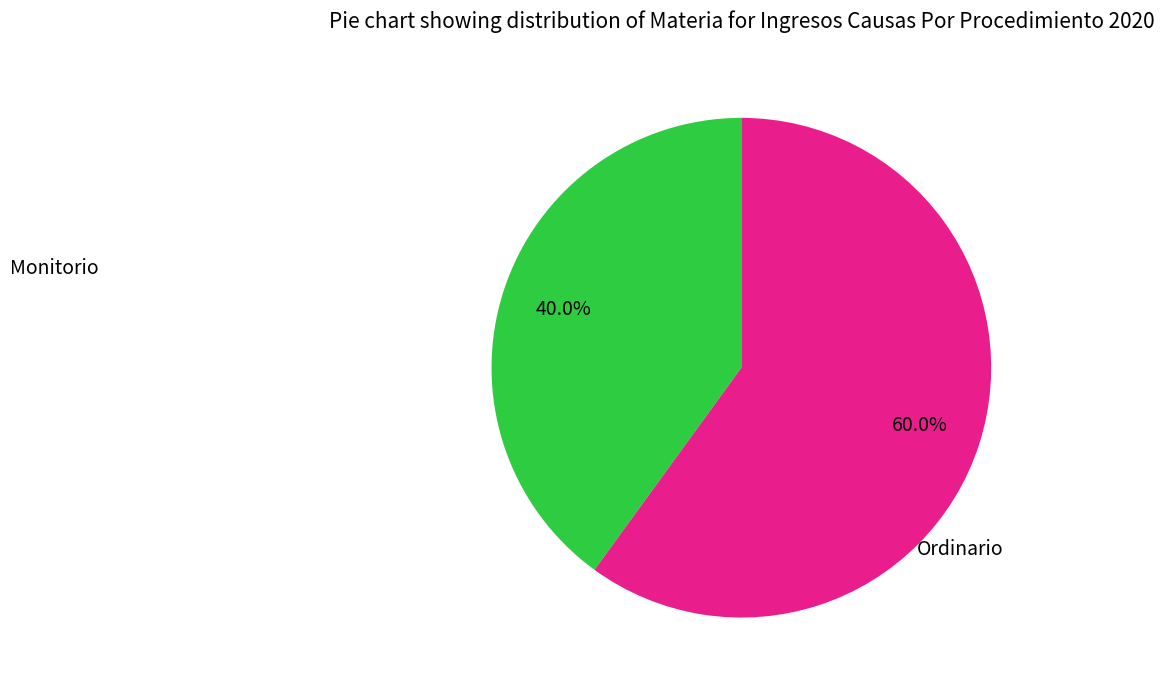

To the nearest percent, what is the average slice percentage?

50%